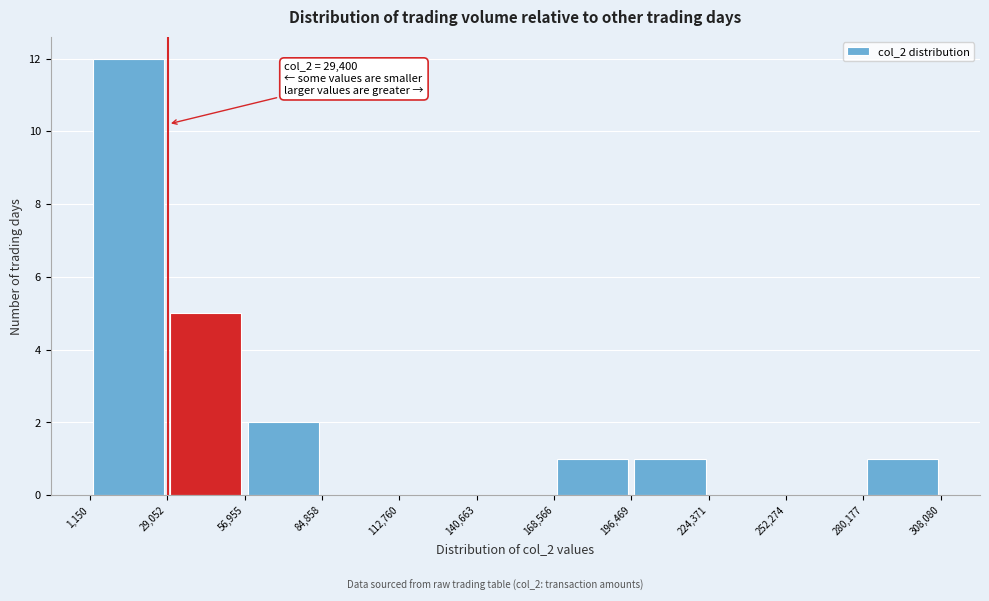

Which range on the x-axis has the tallest bar?

1,150 to 29,052